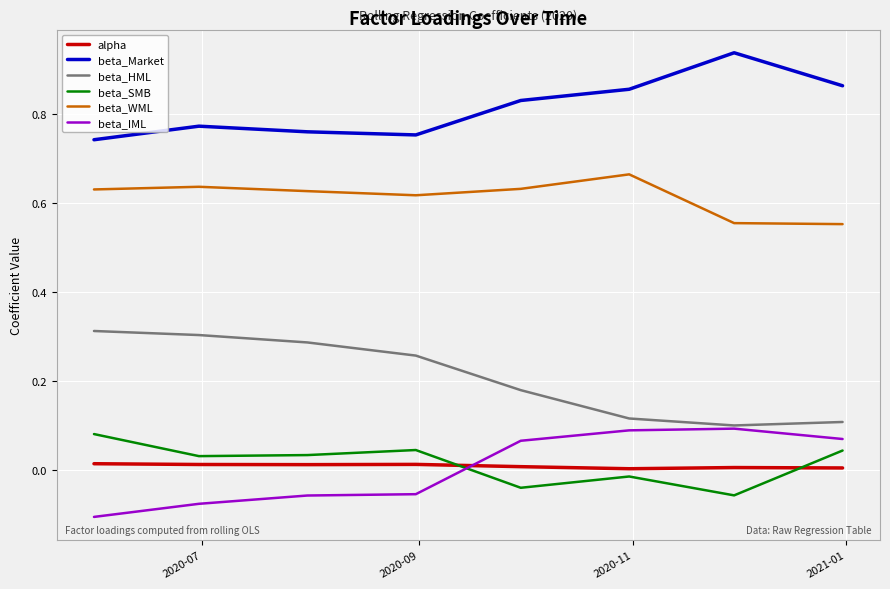

How many lines are shown in the chart?

6